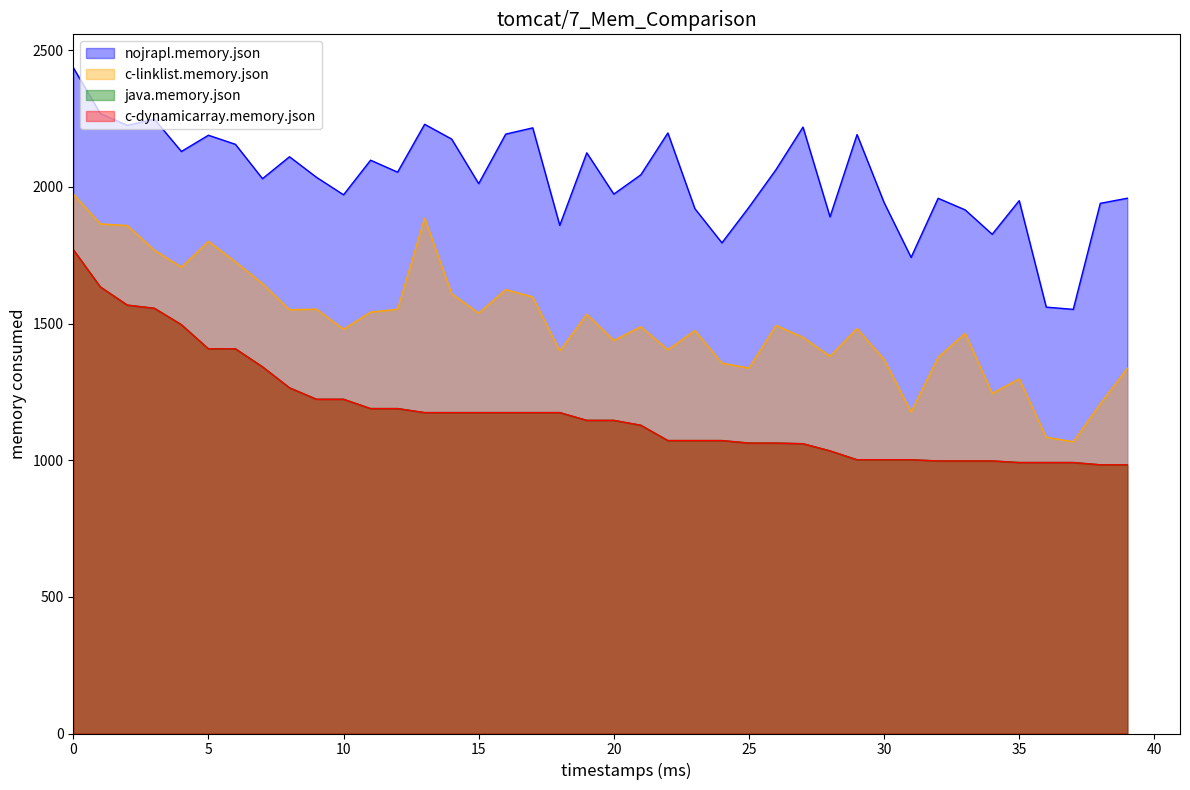

What is the difference between the highest and lowest values at 37?

560.6